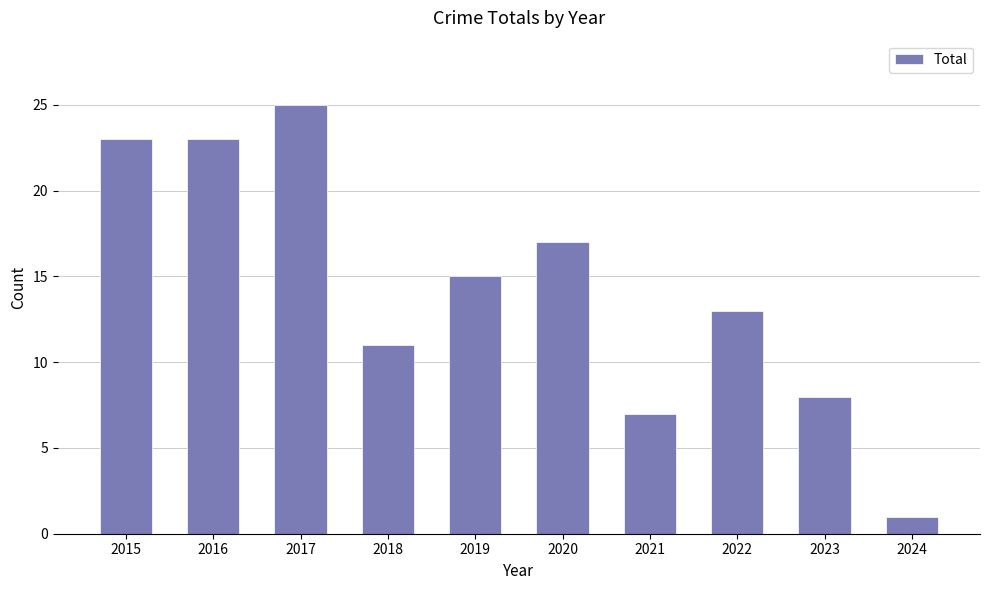

What is the ratio of the value at 2020 to the value at 2018?

1.5